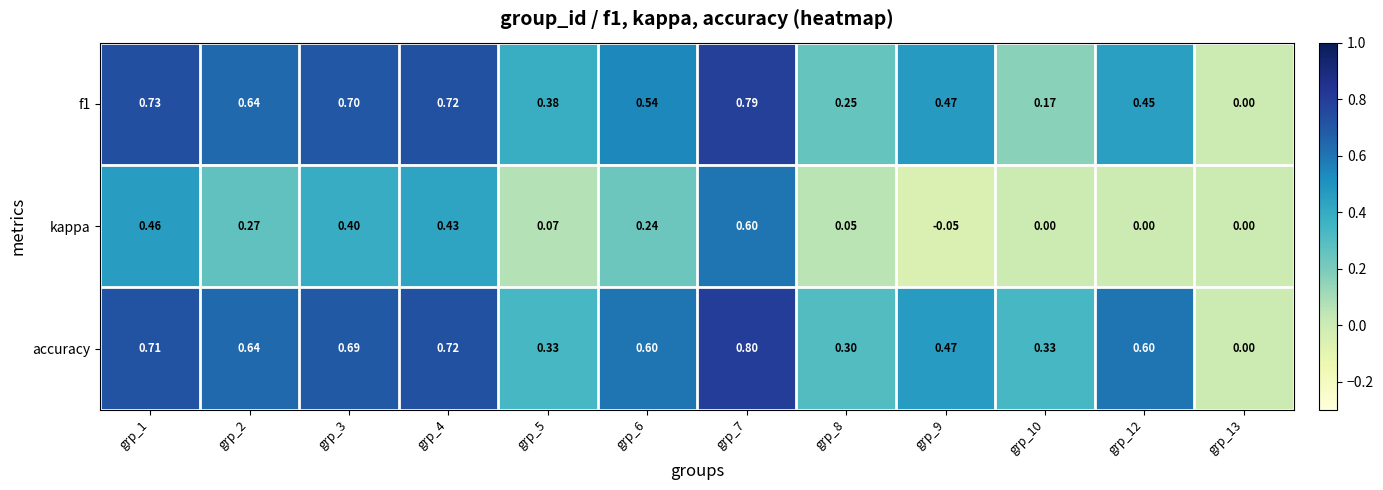

Which series has the widest spread of values?

accuracy